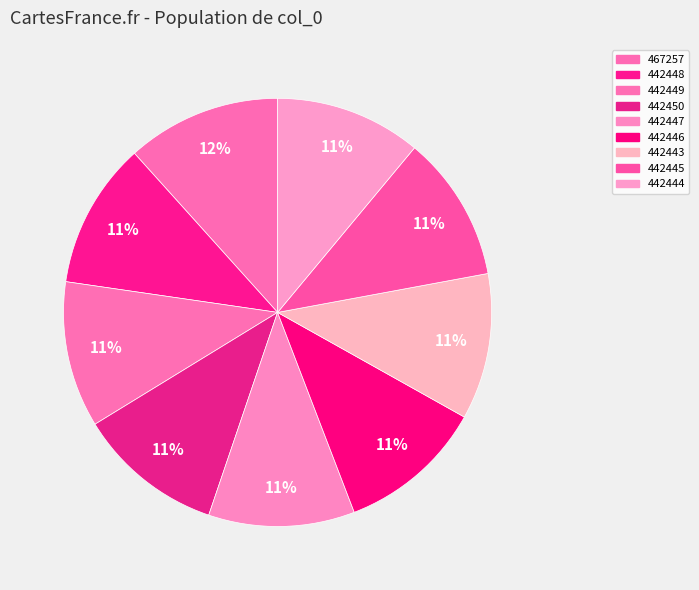

Count the number of slices in the pie.

9